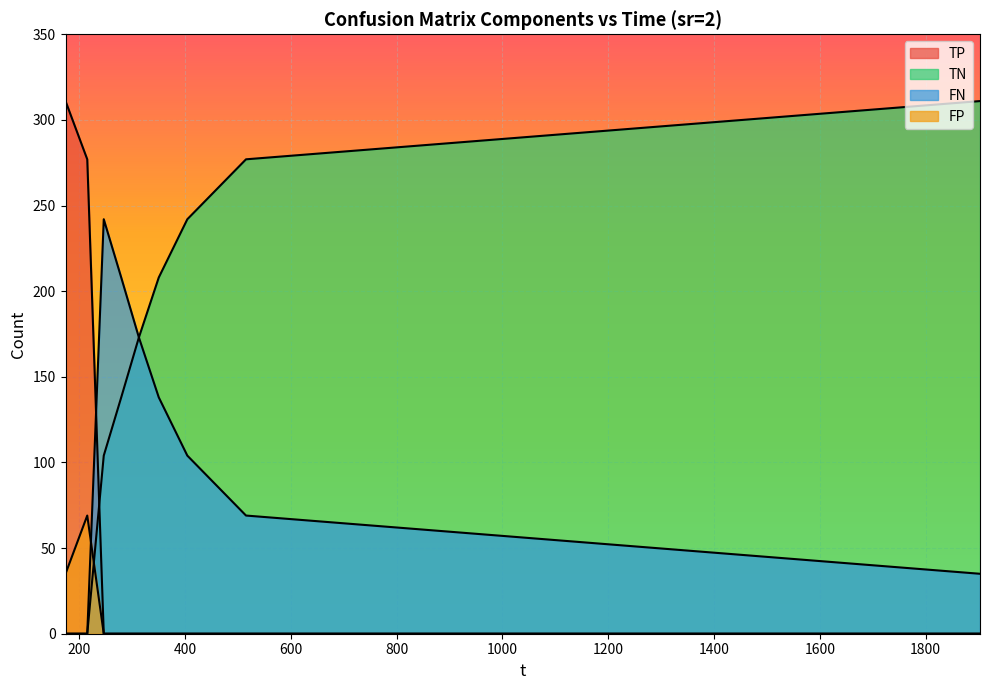

Rank the series by their maximum value, from highest to lowest.

TP, TN, FN, FP